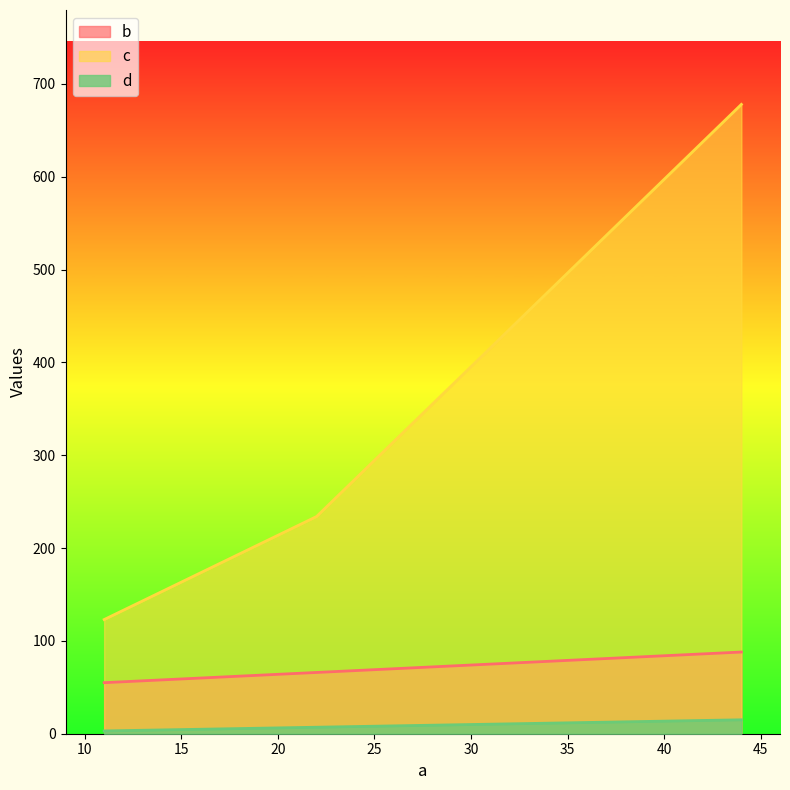

Which has a higher value, 44 or 22?

44